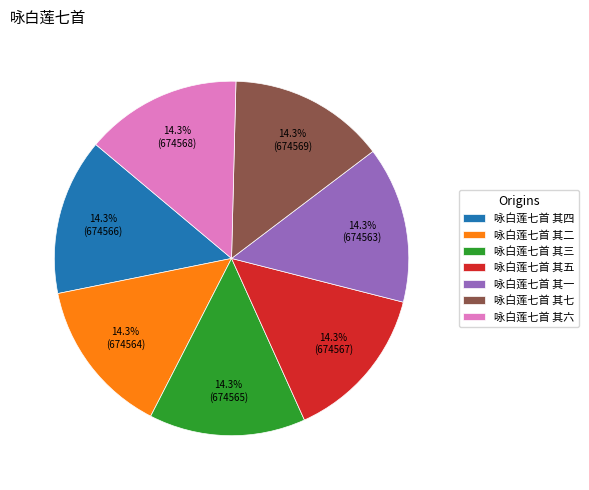

To the nearest percent, what is the average slice percentage?

14%